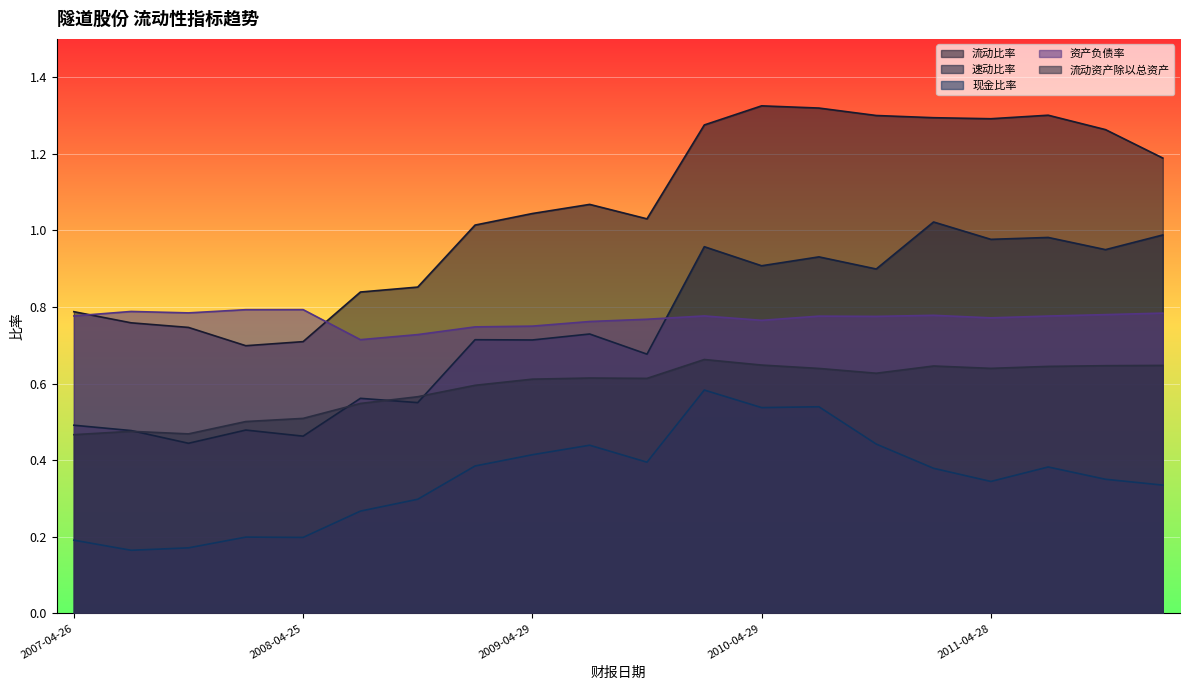

True or false: 现金比率 and 流动资产除以总资产 cross at least once.

False